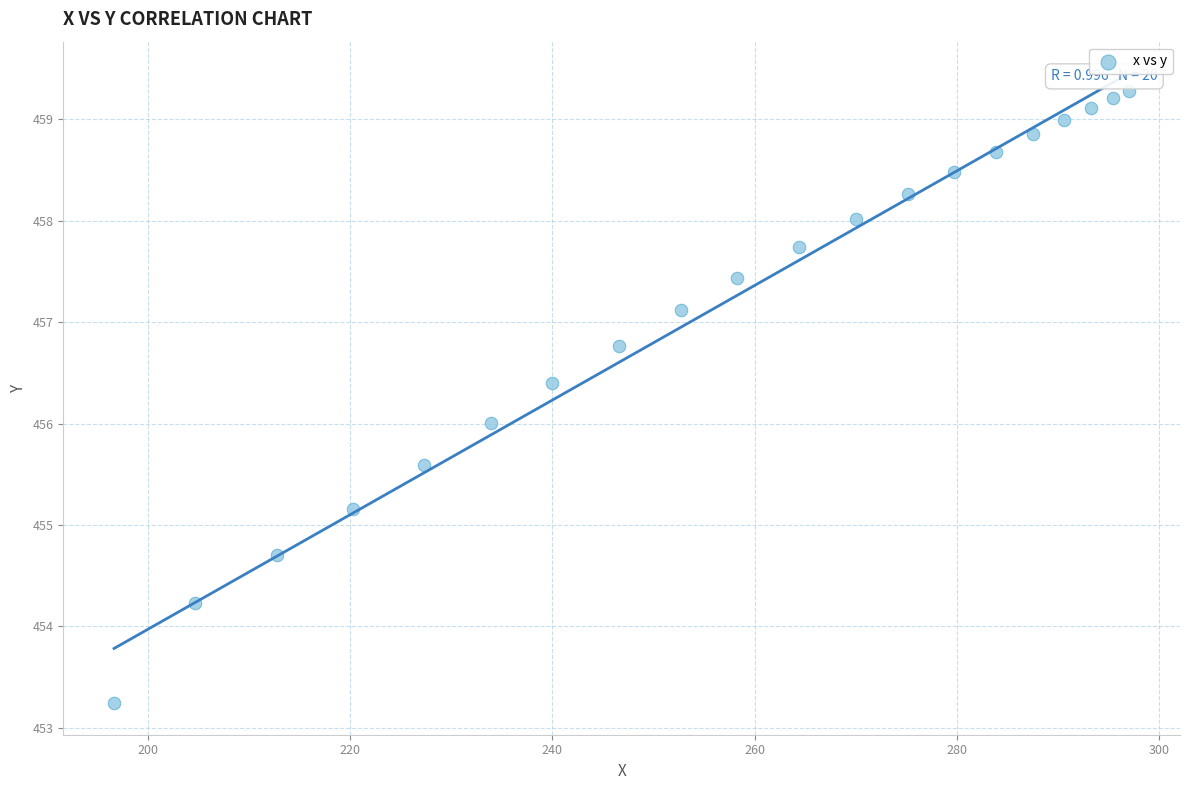

What is the range of Y values (max minus min)?

6.0